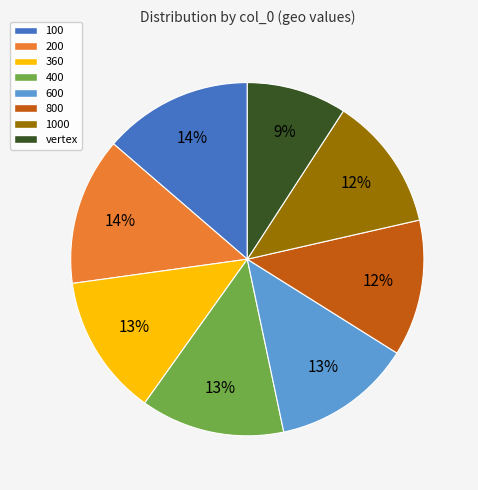

The 100 slice represents 14% of the pie. True or false?

True